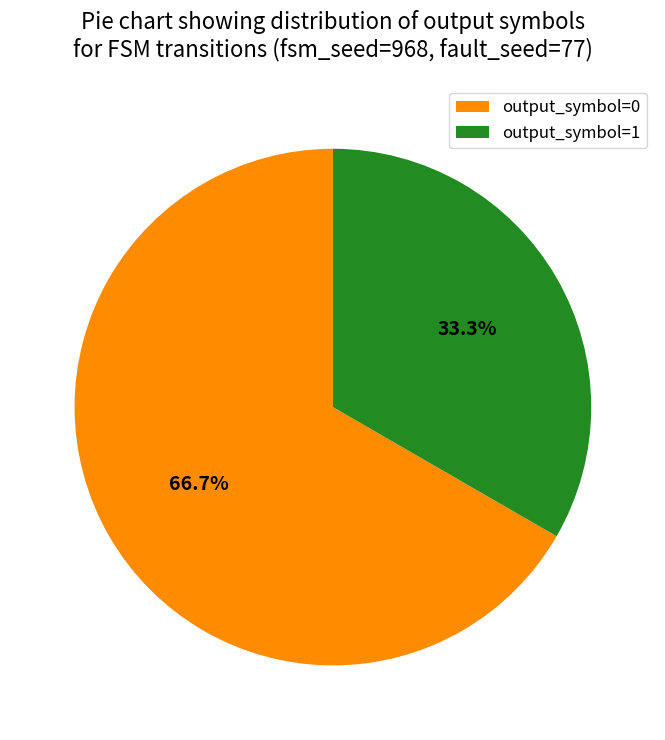

Between output_symbol=0 and output_symbol=1, which is larger?

output_symbol=0